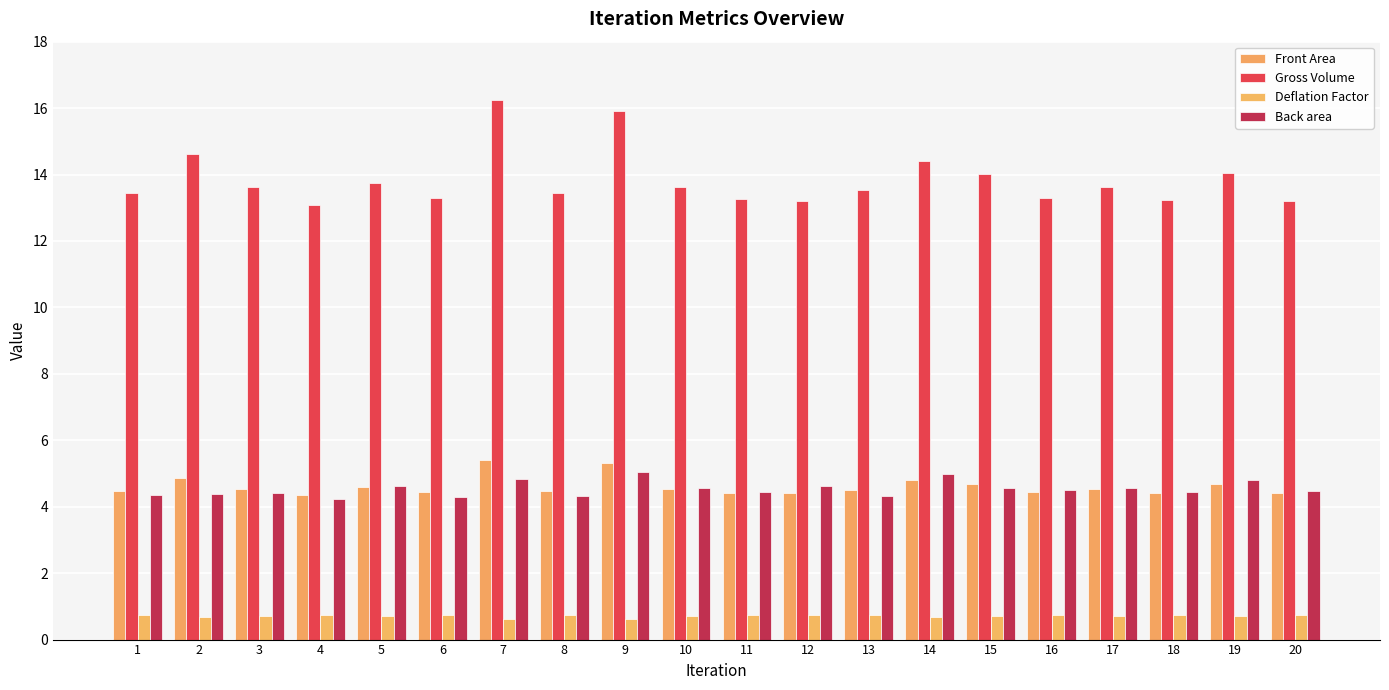

At which label does Gross Volume reach its minimum?

4